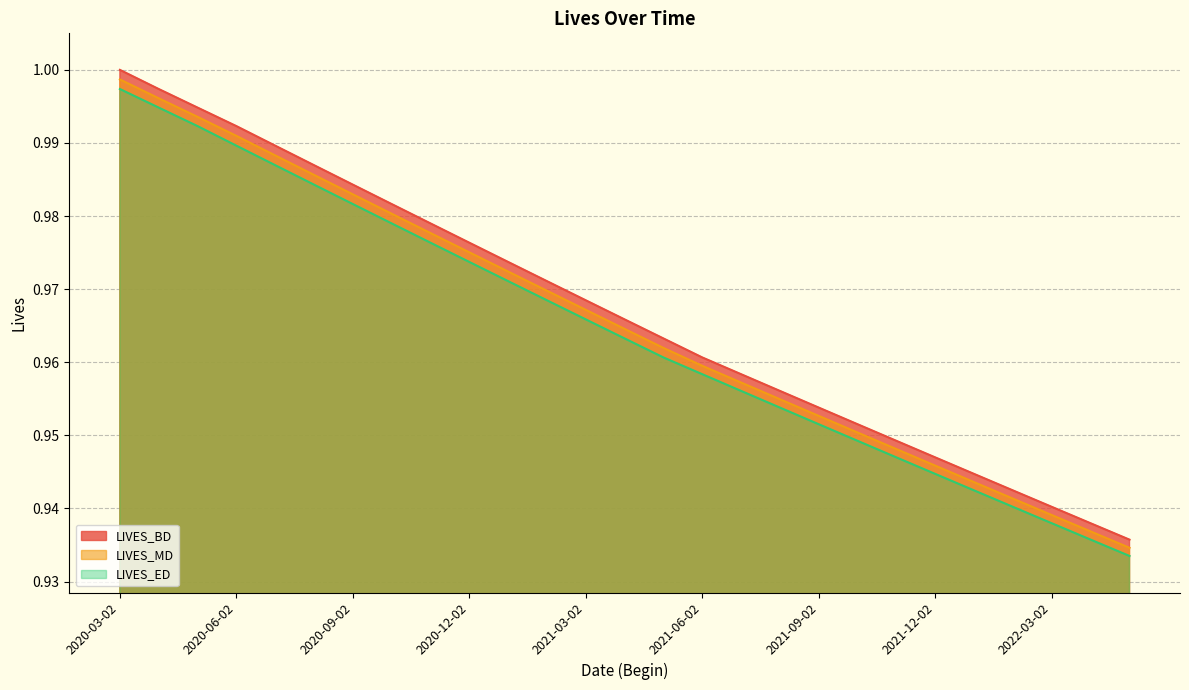

At 2021-05-02, list the series in order from largest to smallest.

LIVES_BD, LIVES_MD, LIVES_ED